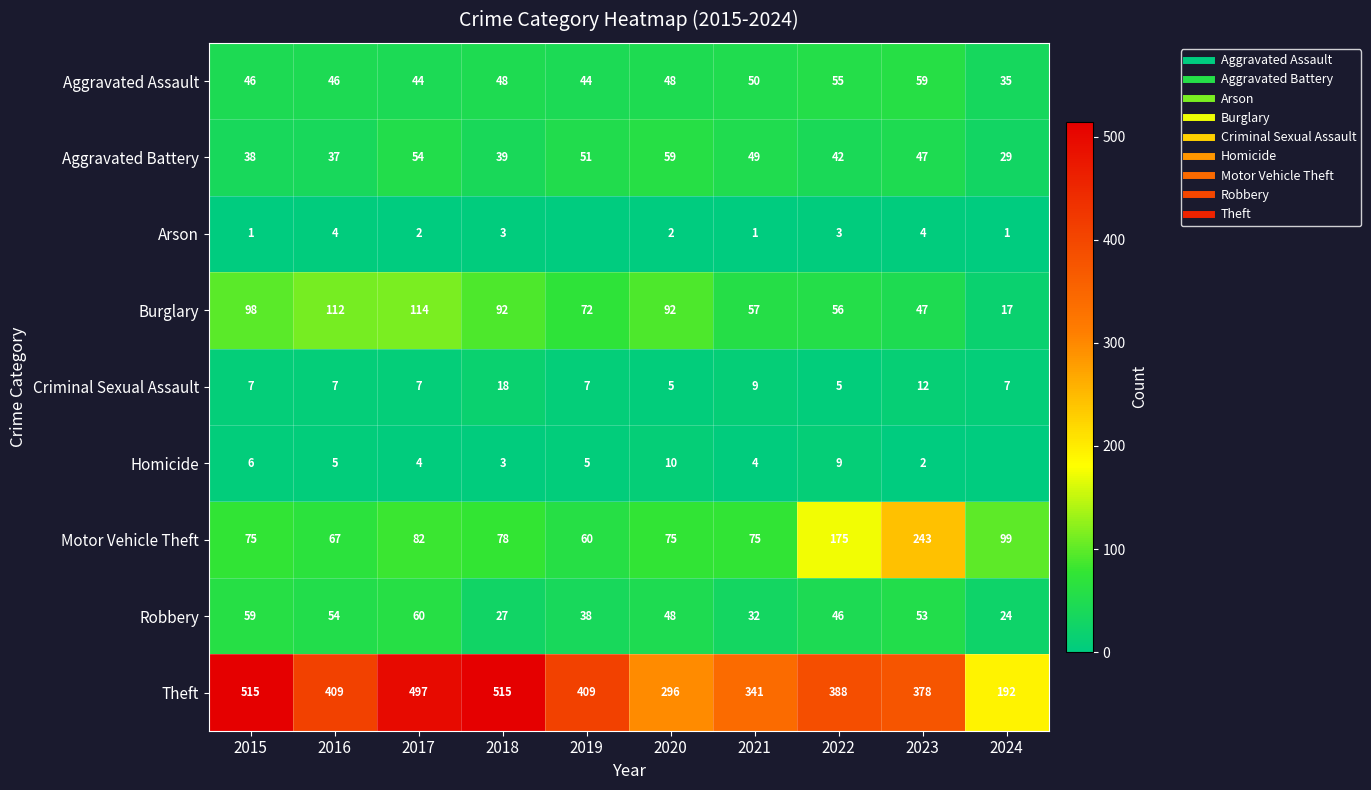

What is the sum of the Aggravated Battery values at 2023 and 2020?

106